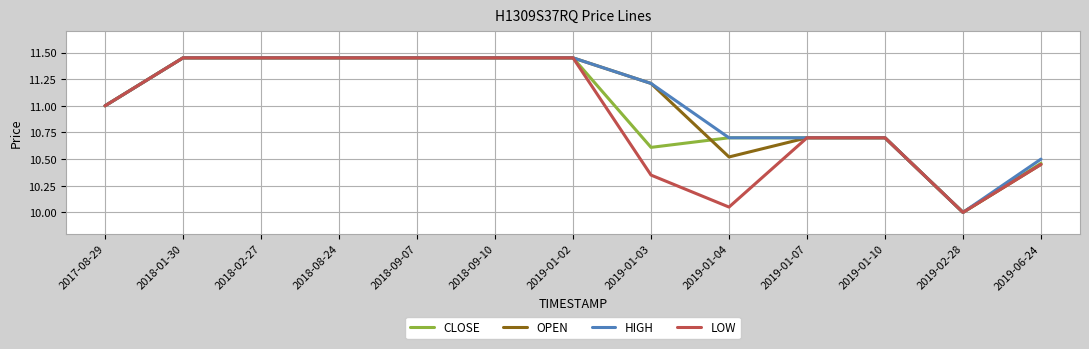

What position from the left is 2019-01-10?

11